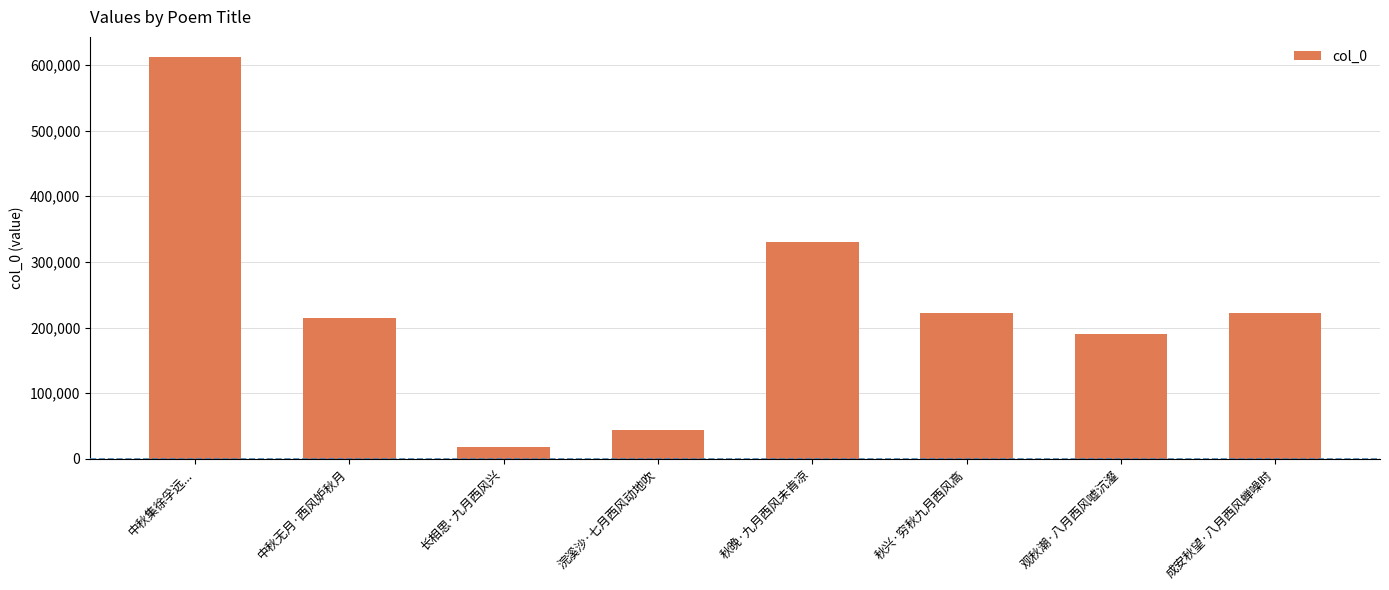

What is the change in value from 浣溪沙·七月西风动地吹 to 观秋潮·八月西风嘘沆瀣?

+146107